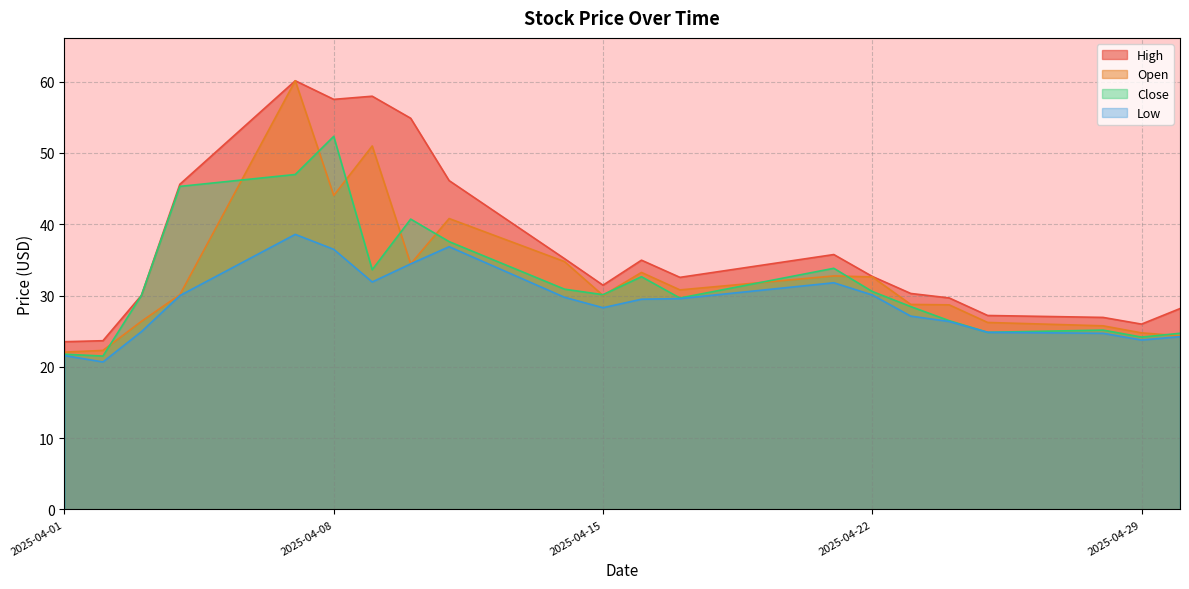

What is the difference between the maximum and minimum values in the Close series?

30.8